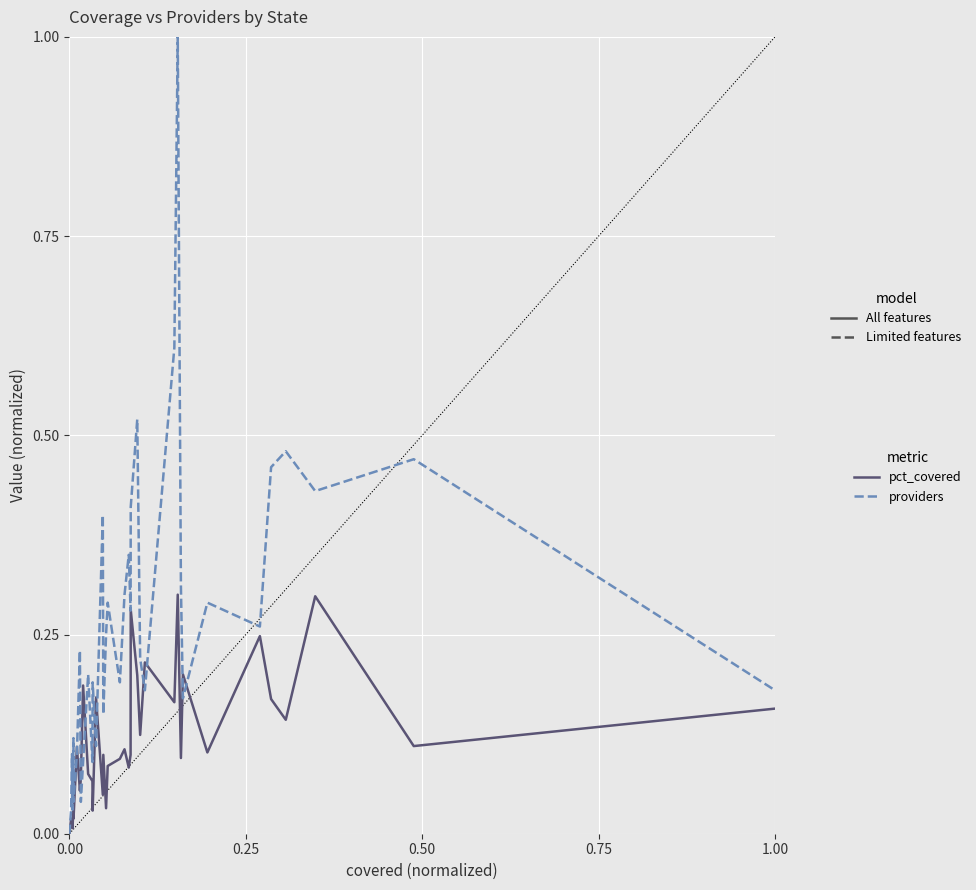

True or false: providers has a value of 0.0 at 1.00.

False